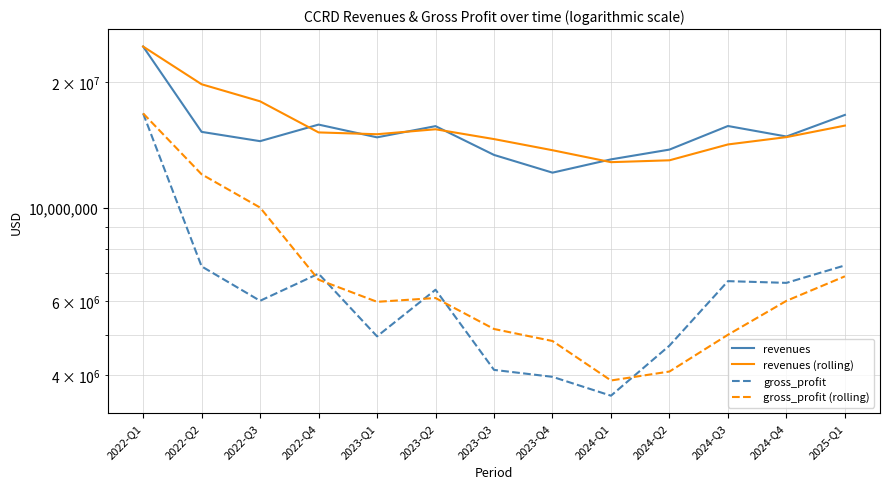

How many lines are shown in the chart?

4